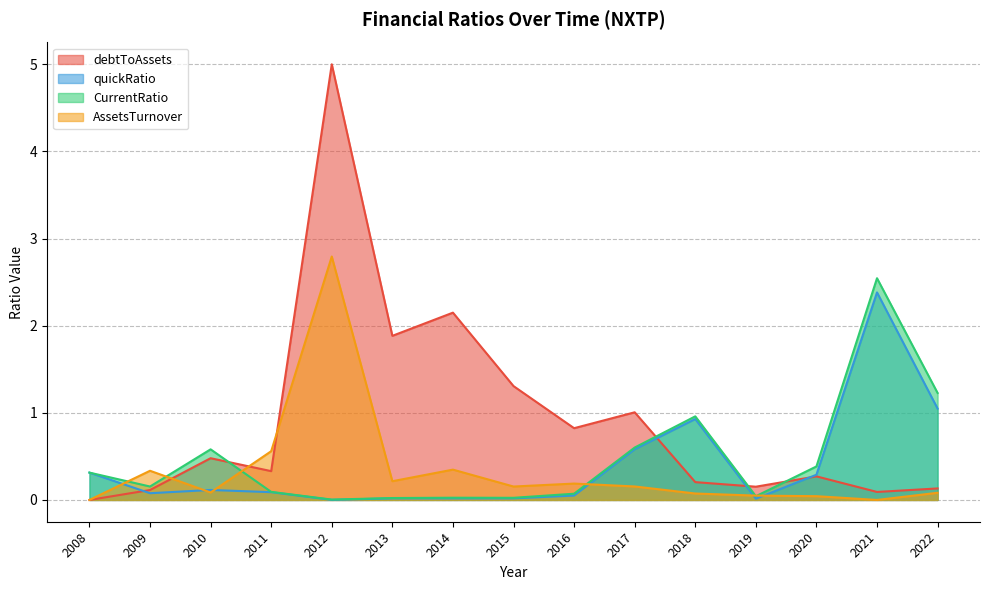

Is it true that AssetsTurnover equals 0.0 at 2015?

False